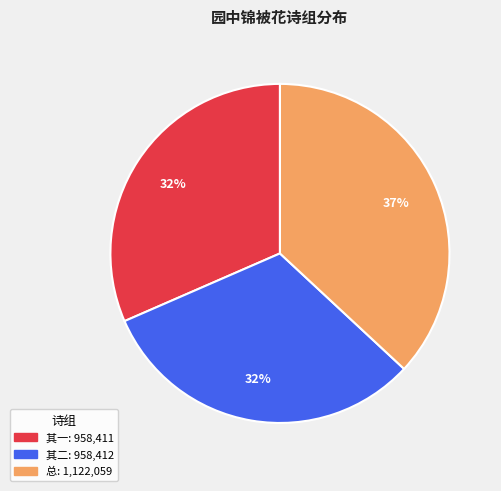

To the nearest percent, what is the average slice percentage?

33%